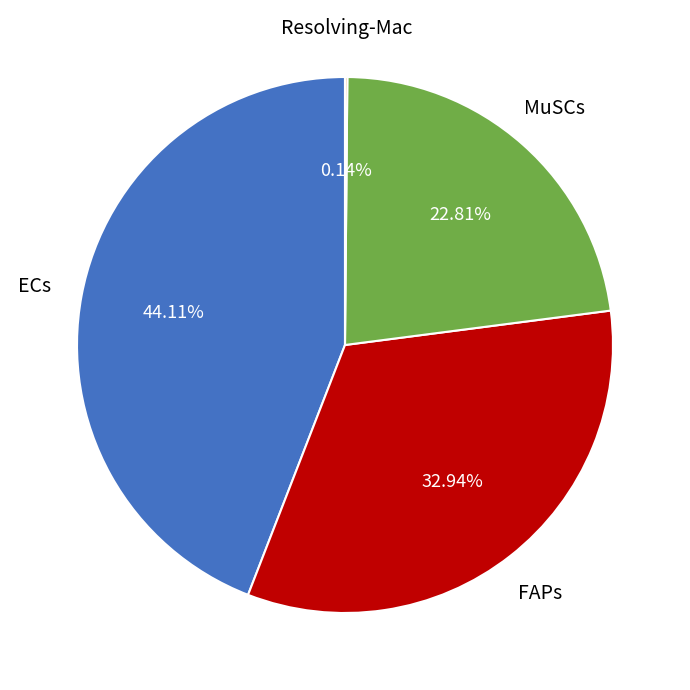

To the nearest percent, what is the average slice percentage?

25%